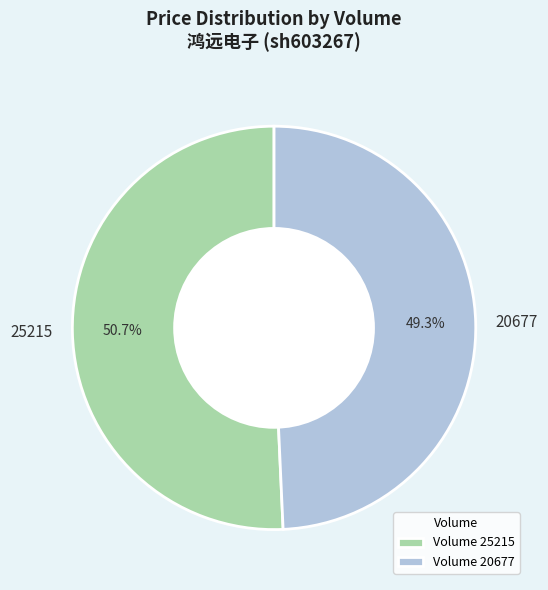

What percentage is the 20677 slice, to the nearest percent?

49%